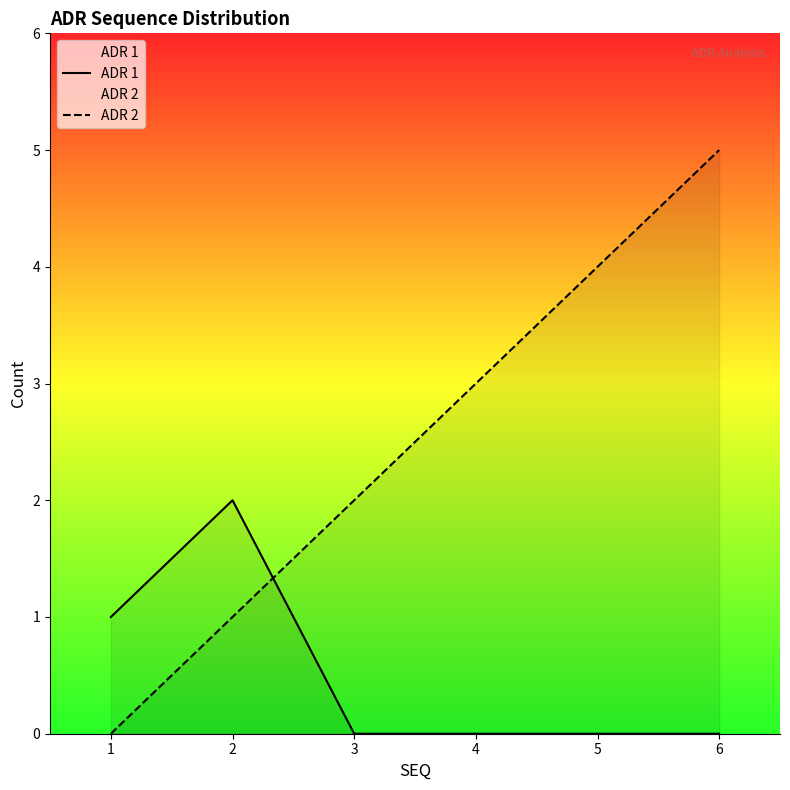

How many lines are shown in the chart?

2